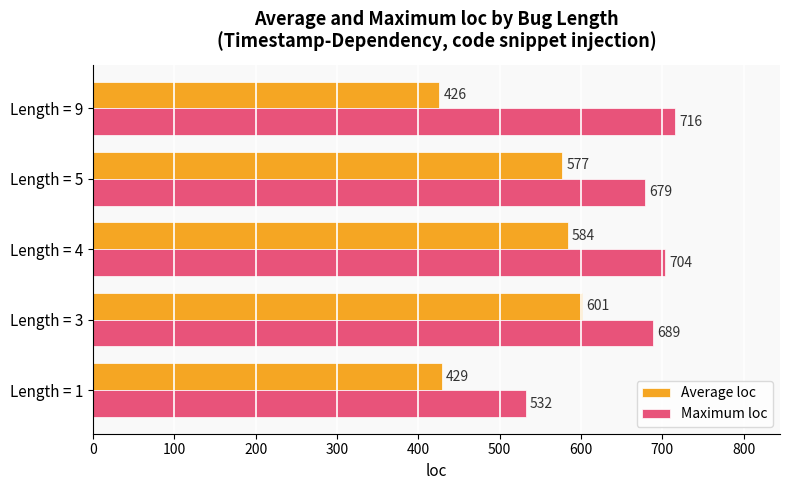

Rank the categories by Maximum loc value from highest to lowest.

Length = 9, Length = 4, Length = 3, Length = 5, Length = 1